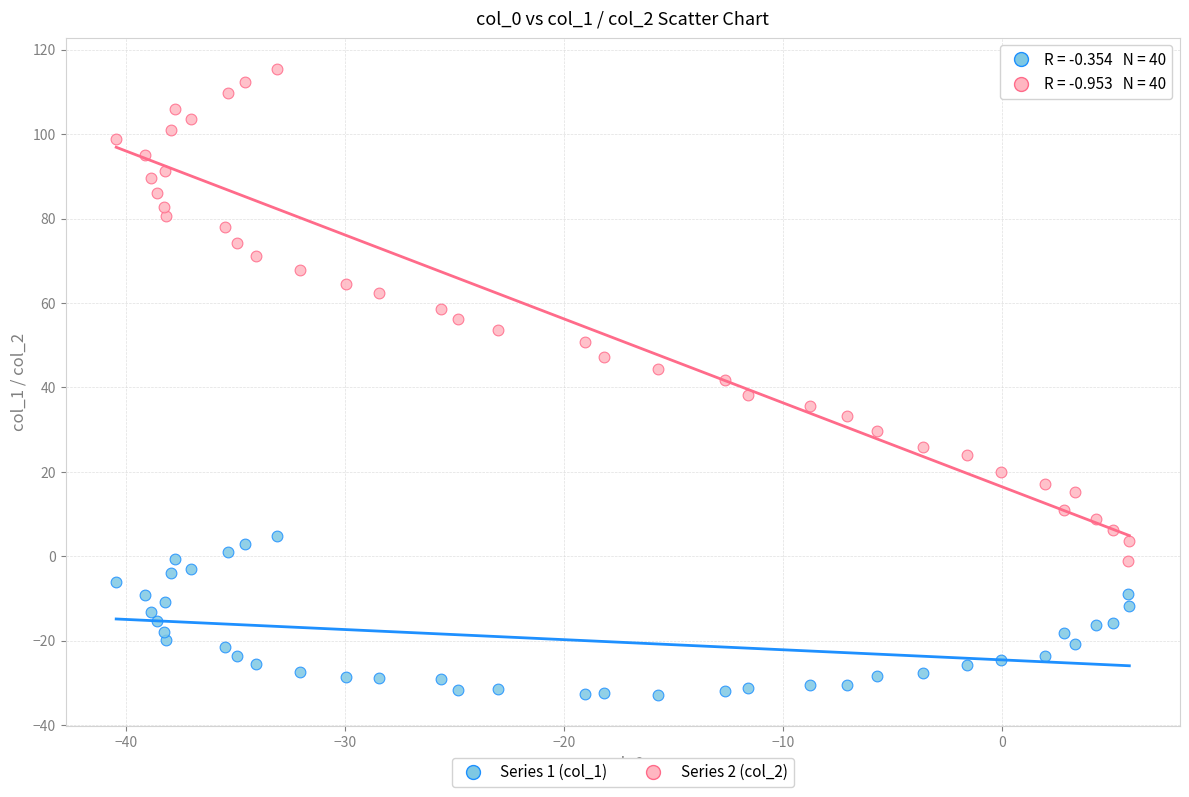

Across all data points, what is the range of X values (max minus min)?

46.3